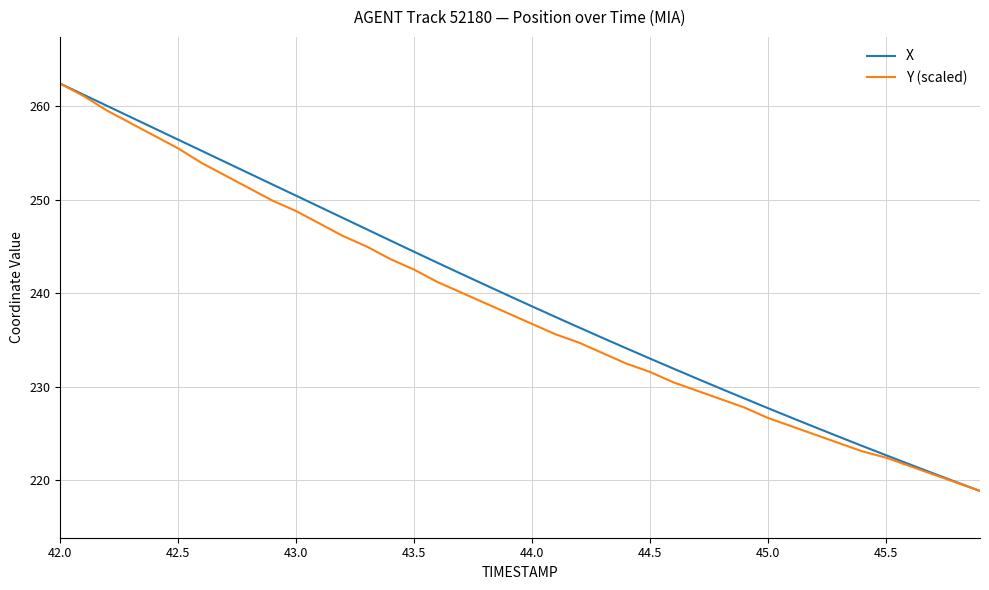

Does the chart have visible grid lines?

Yes